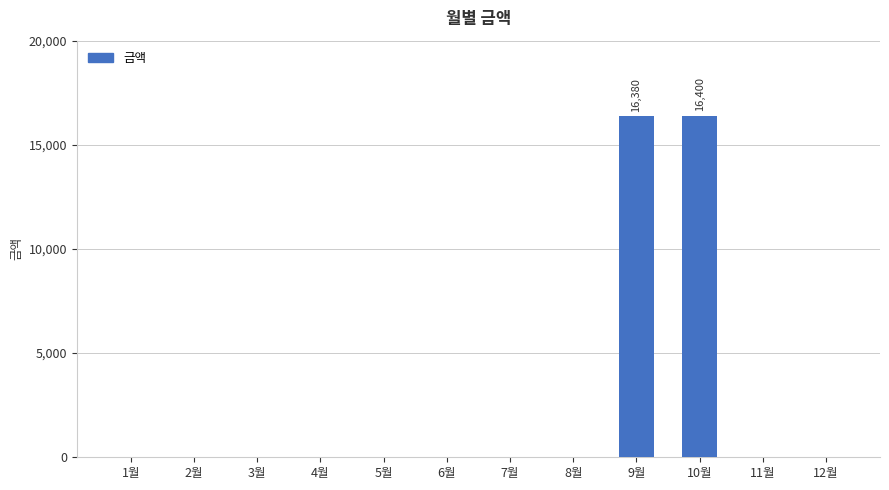

Between 3월 and 10월, which is larger?

10월